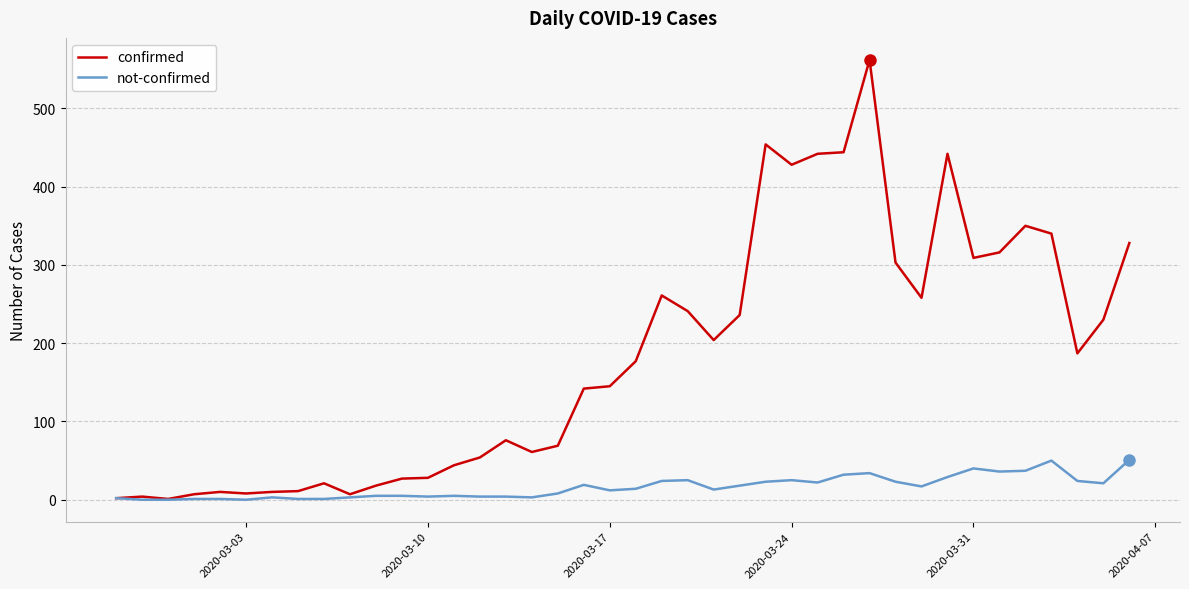

Which series has the largest range (max minus min)?

confirmed